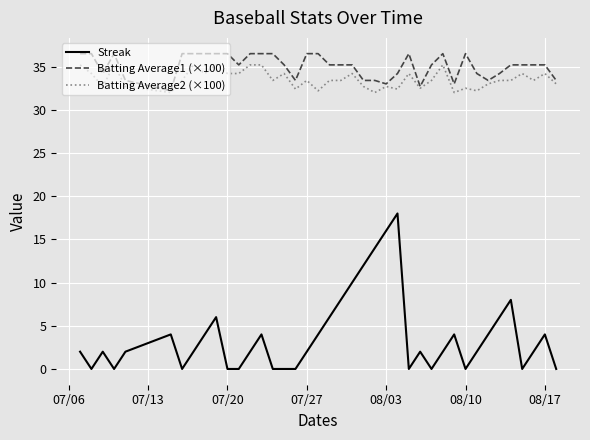

What is the maximum value shown in the chart?

36.5